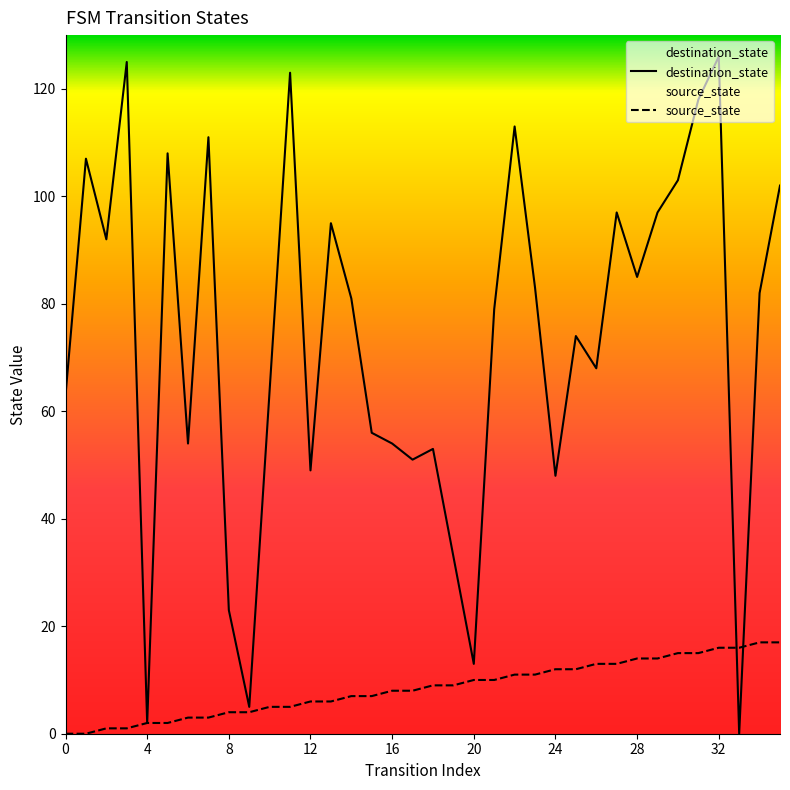

At how many categories does at least one series exceed 3?

35